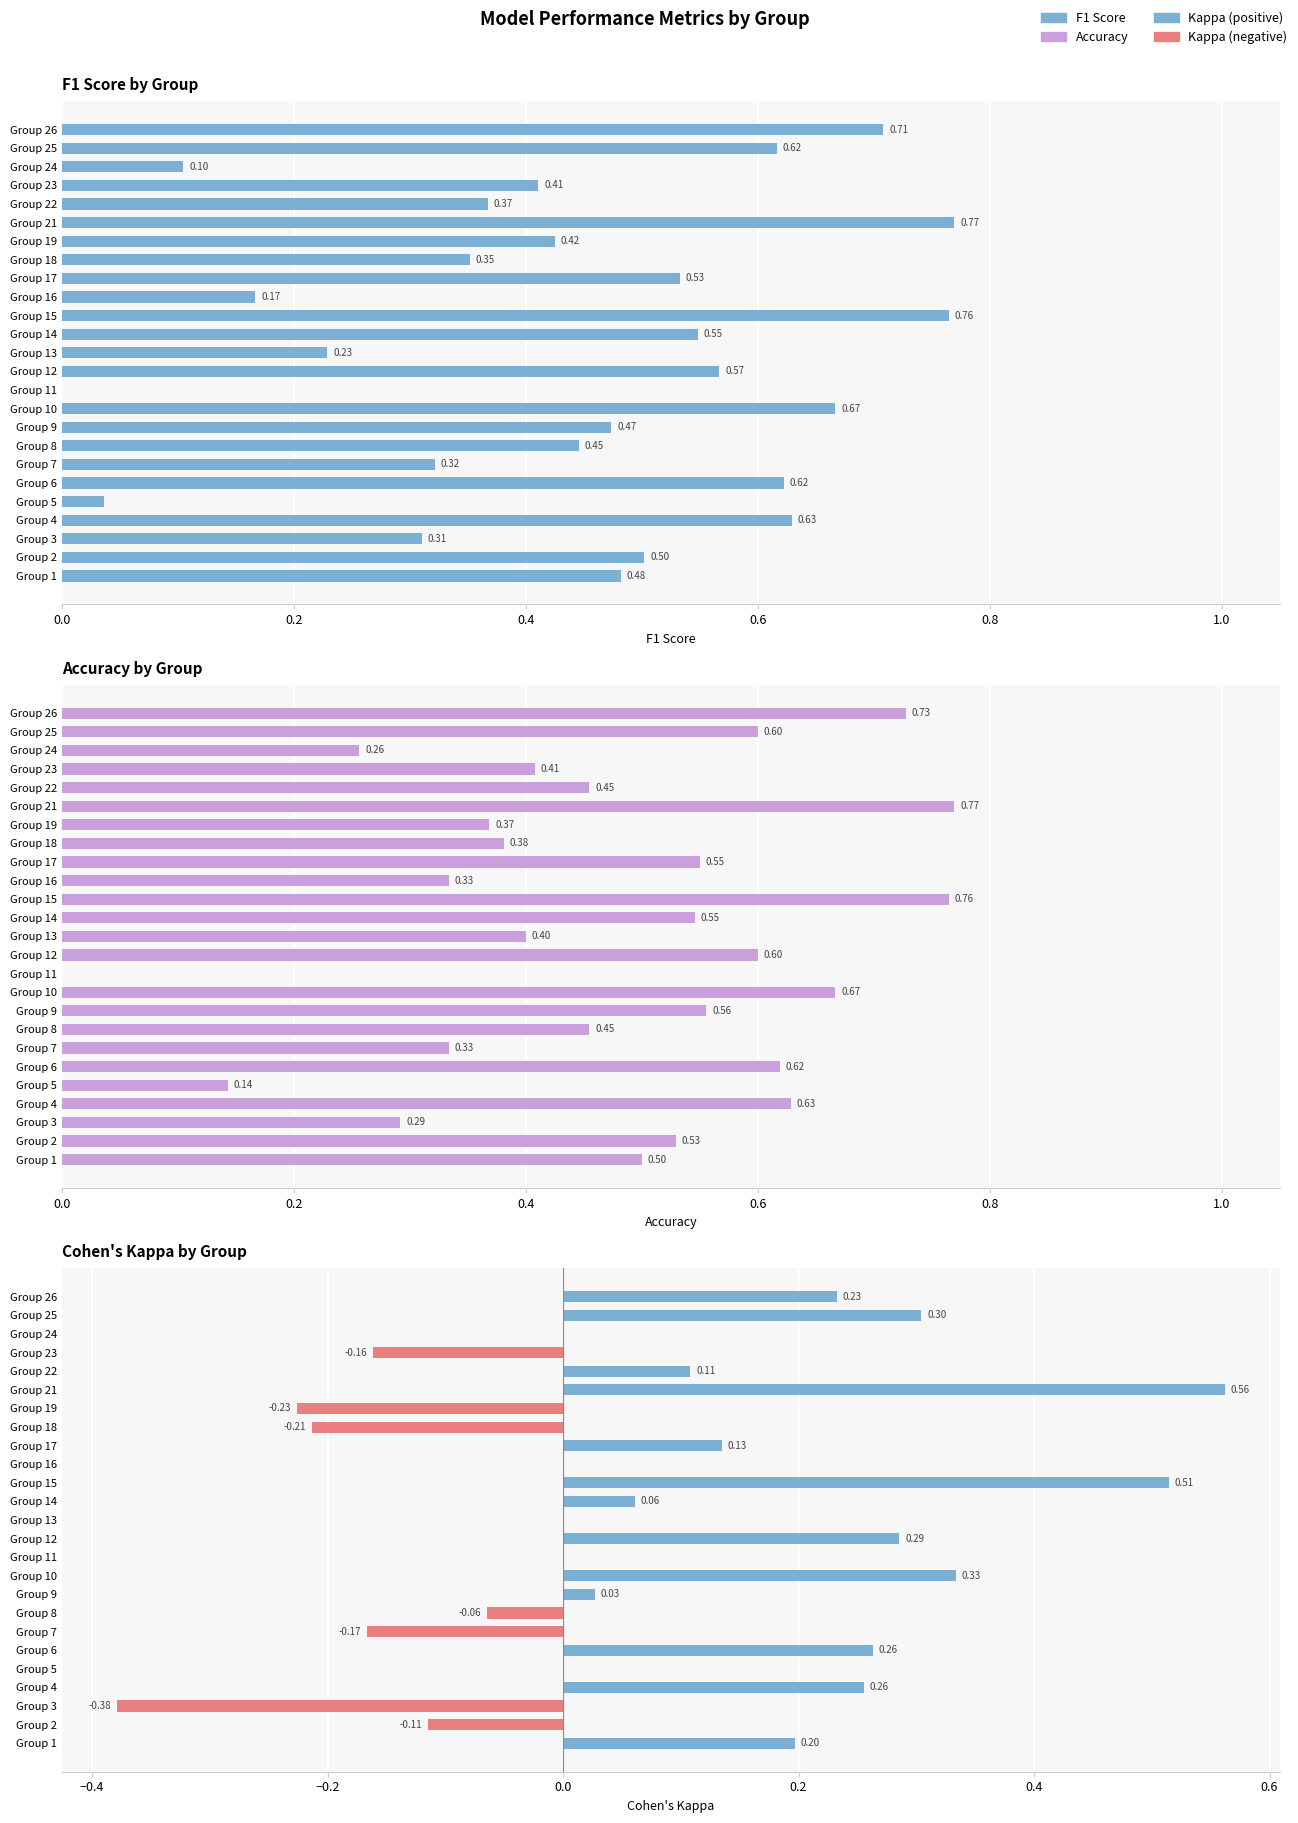

How many groups of bars are there?

25